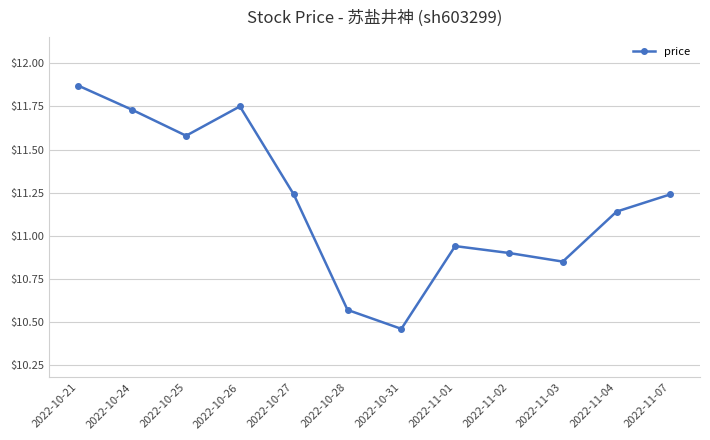

Is this an area chart (filled region under the line)?

No